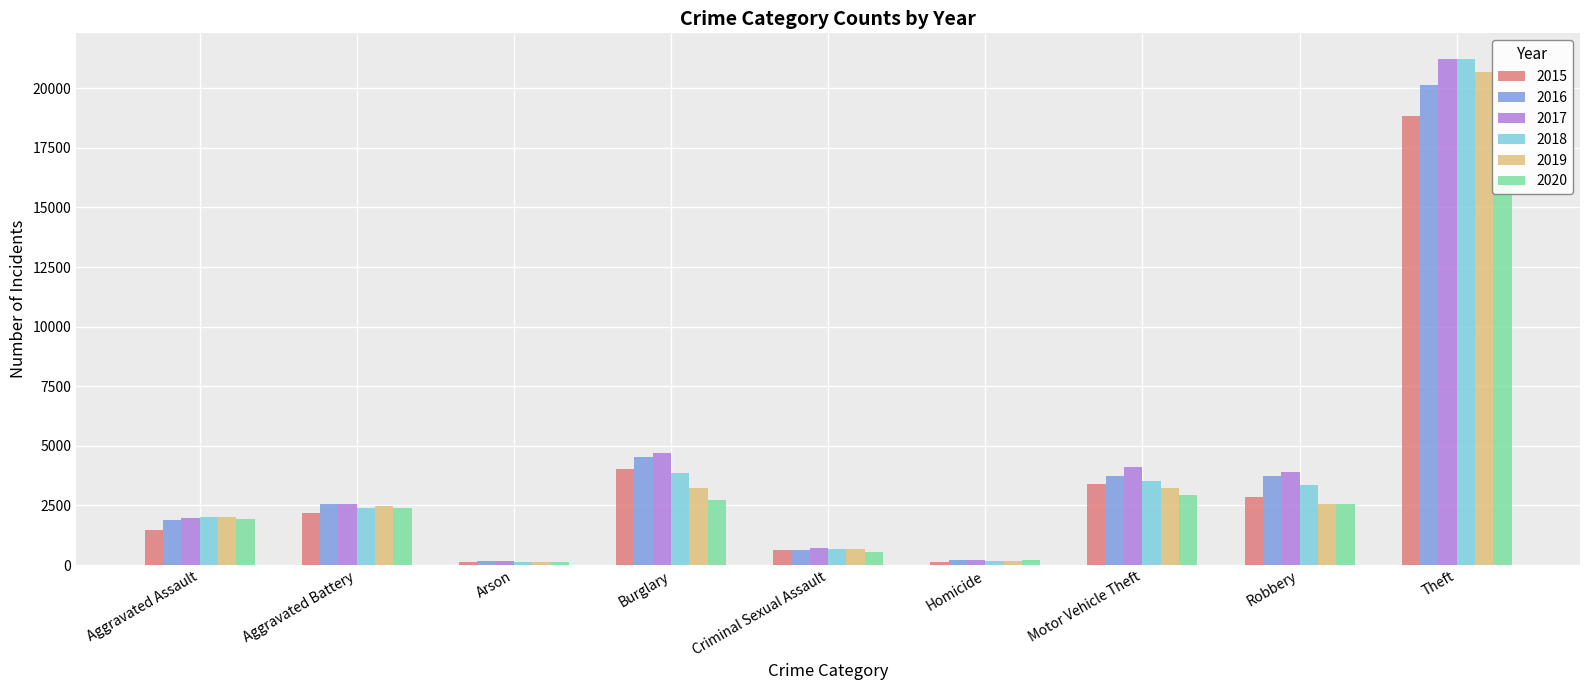

What is the label of the 3rd bar from the left?

Arson